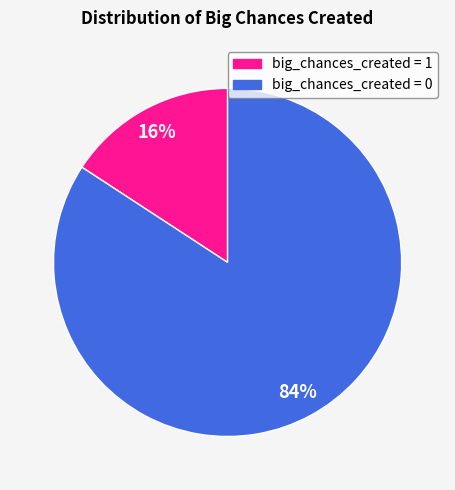

Which has a higher value, big_chances_created = 1 or big_chances_created = 0?

big_chances_created = 0